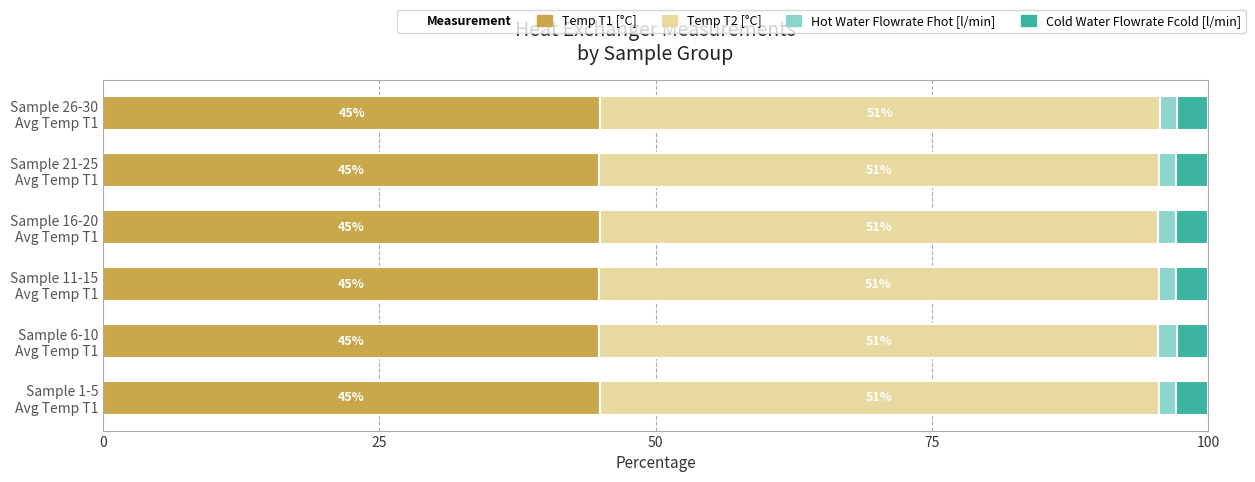

What is the lowest value of the Temp T1 [°C] series?

44.8